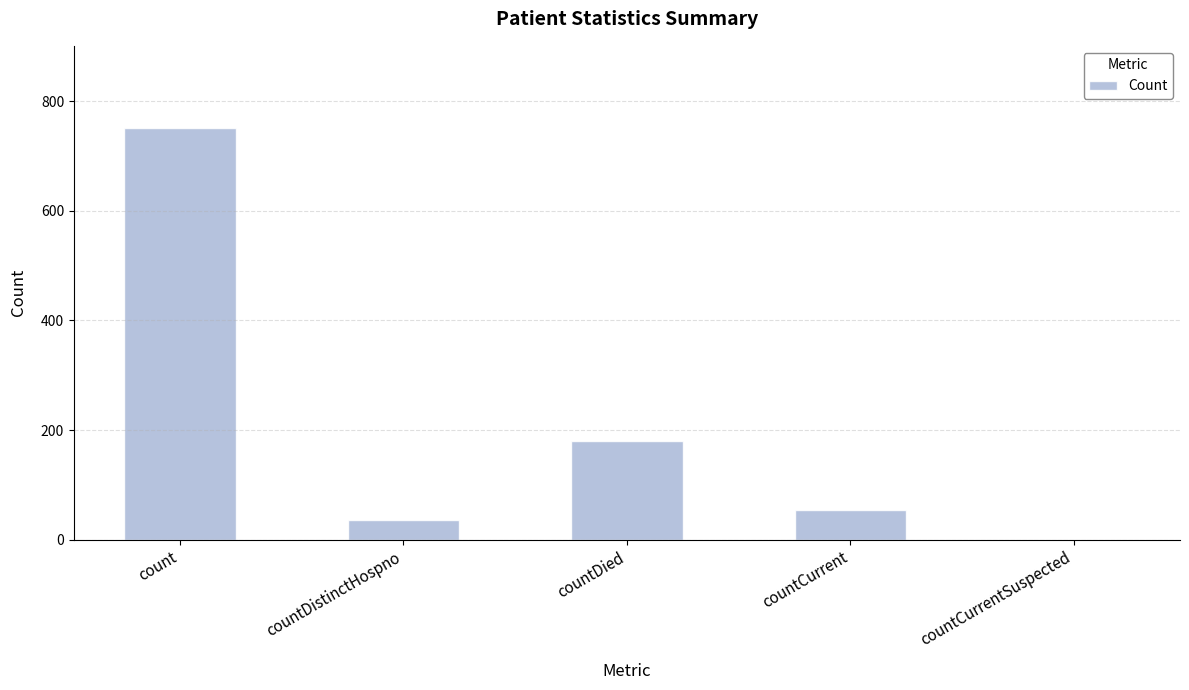

What value does the data have at countCurrent?

54